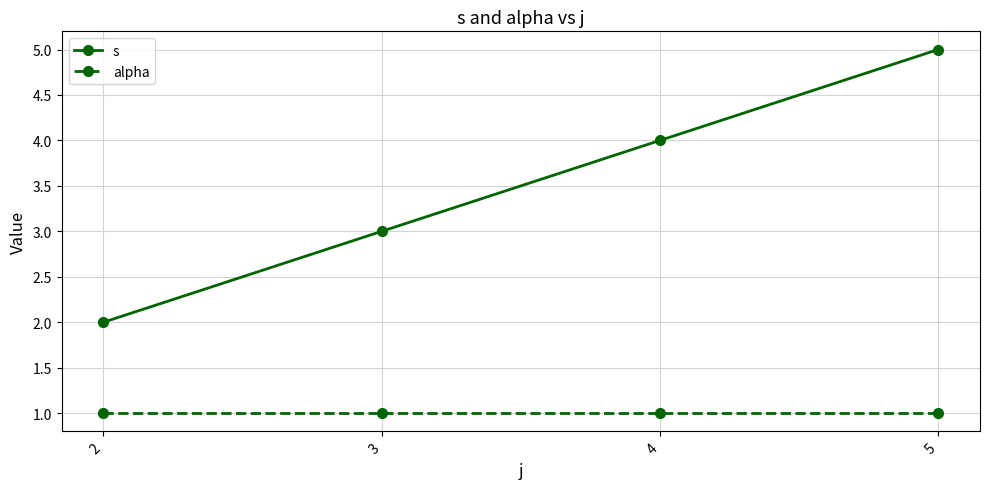

True or false: s and alpha intersect in this chart.

False